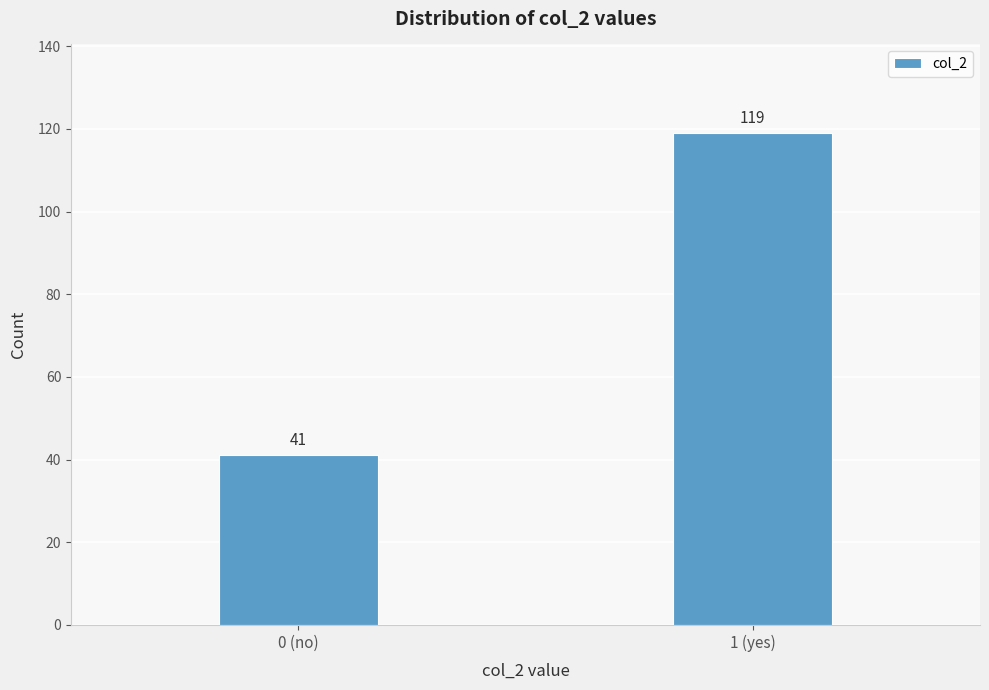

Reading left to right, transcribe all the data shown in this chart.

41	119